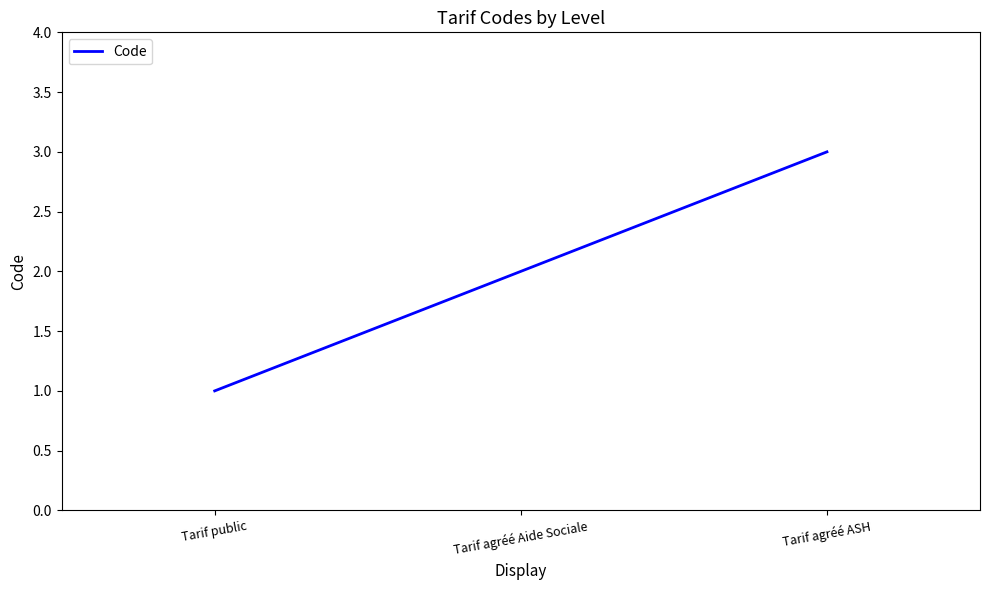

Rank the categories by value from highest to lowest.

Tarif agréé ASH, Tarif agréé Aide Sociale, Tarif public